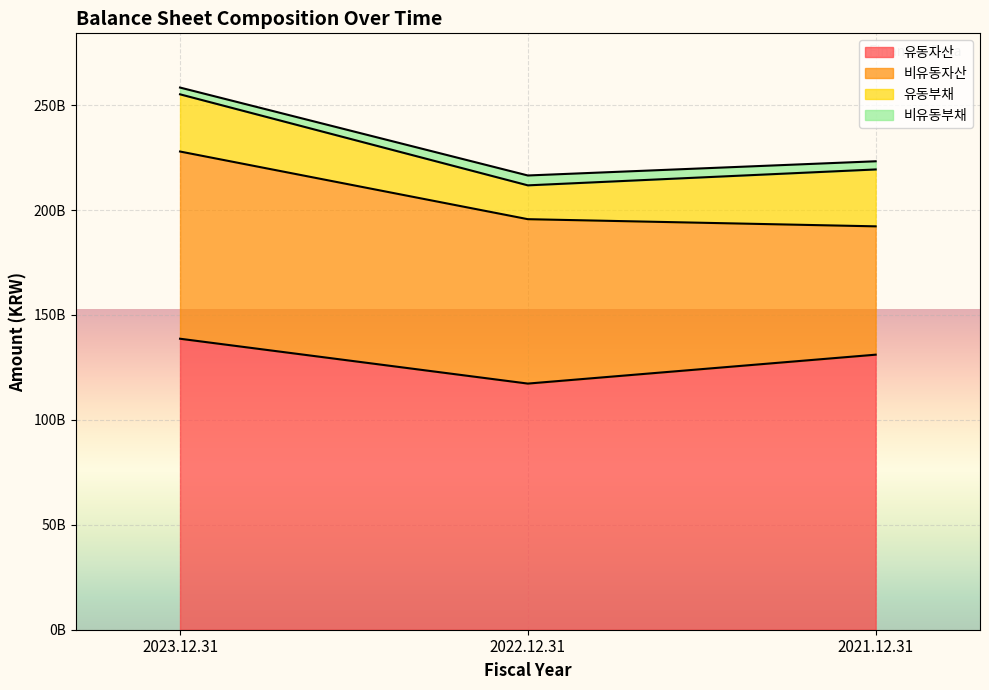

At which label does 비유동자산 first exceed 78348976656?

2023.12.31